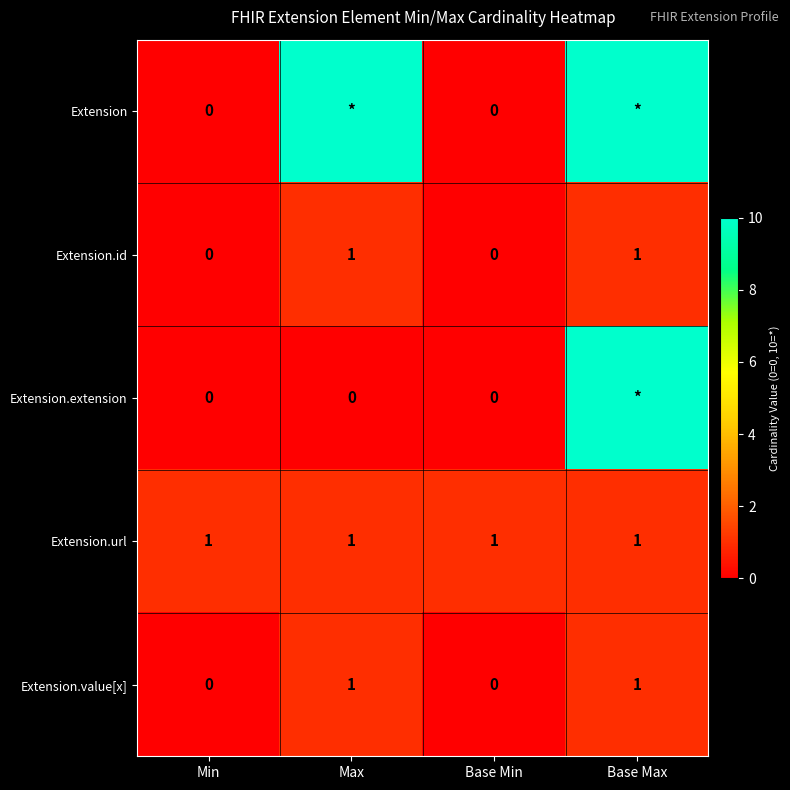

At how many categories does at least one series exceed 5?

2